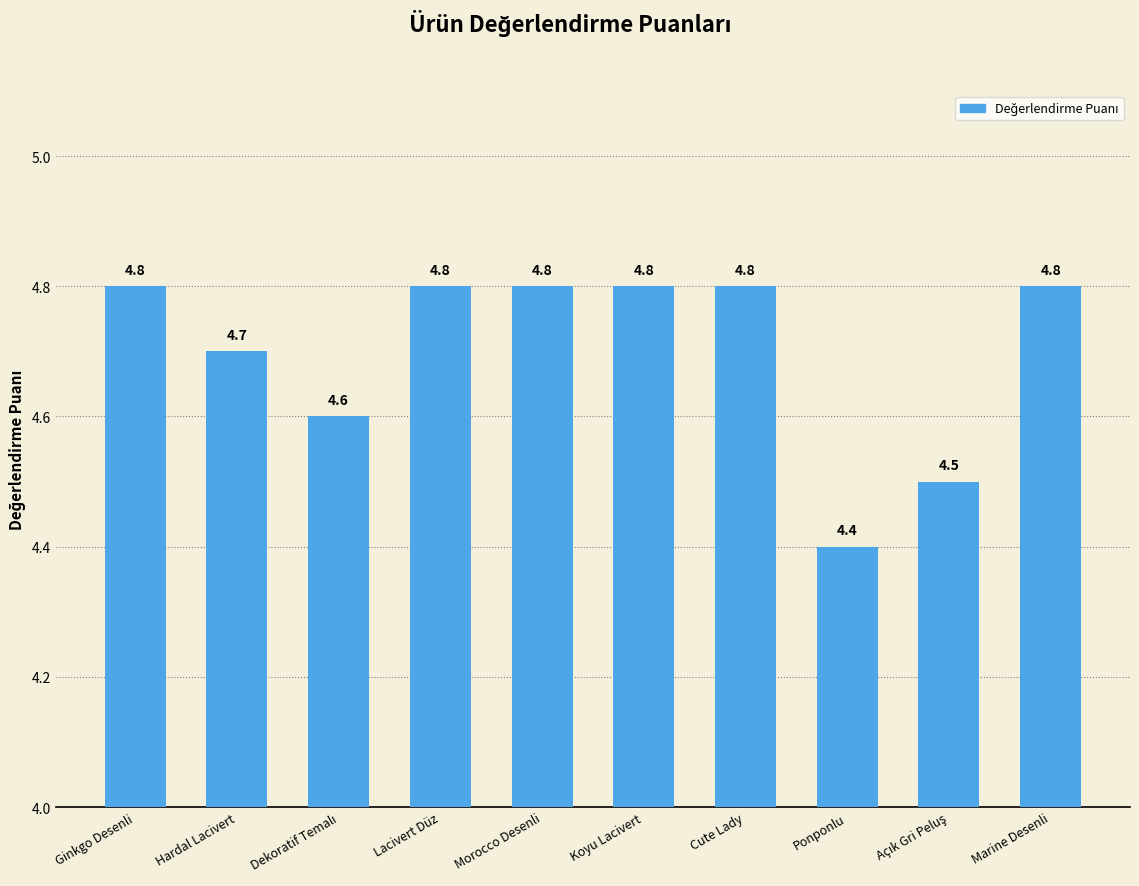

Reading left to right, what are all the values shown in this chart?

4.8	4.7	4.6	4.8	4.8	4.8	4.8	4.4	4.5	4.8